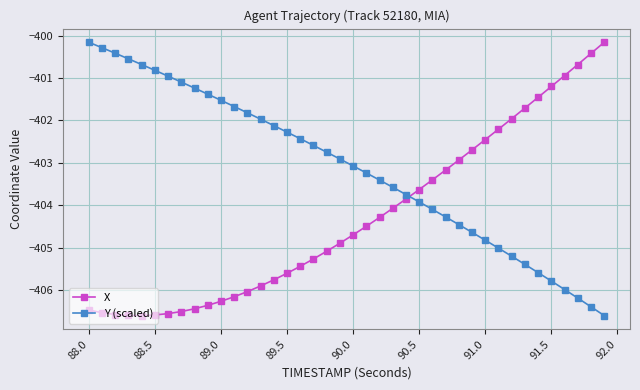

Rank the series by their average value, from lowest to highest.

X, Y (scaled)